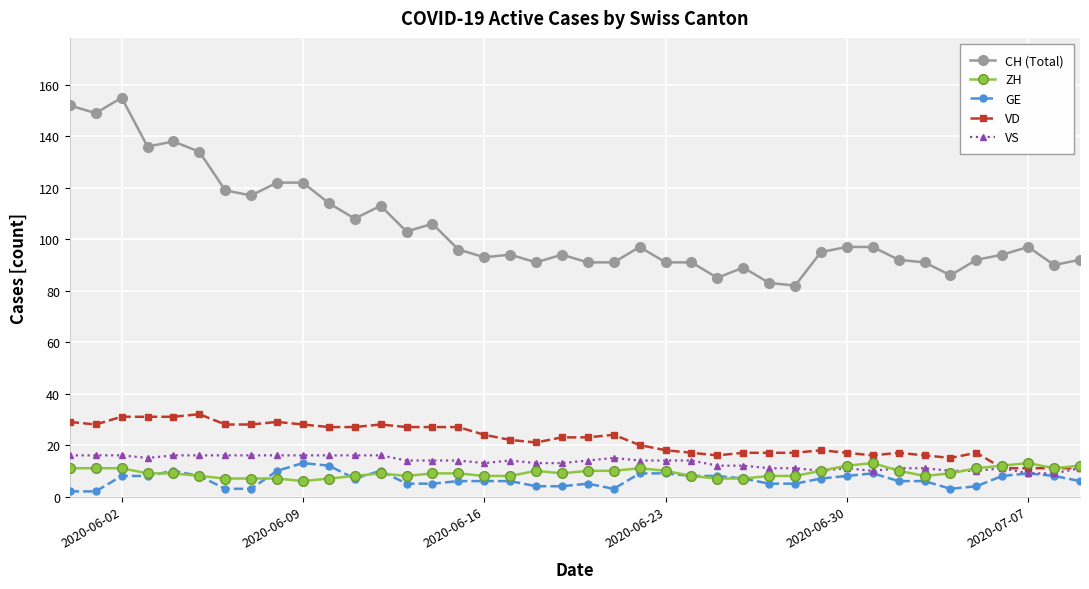

What is the average value of the VS series?

13